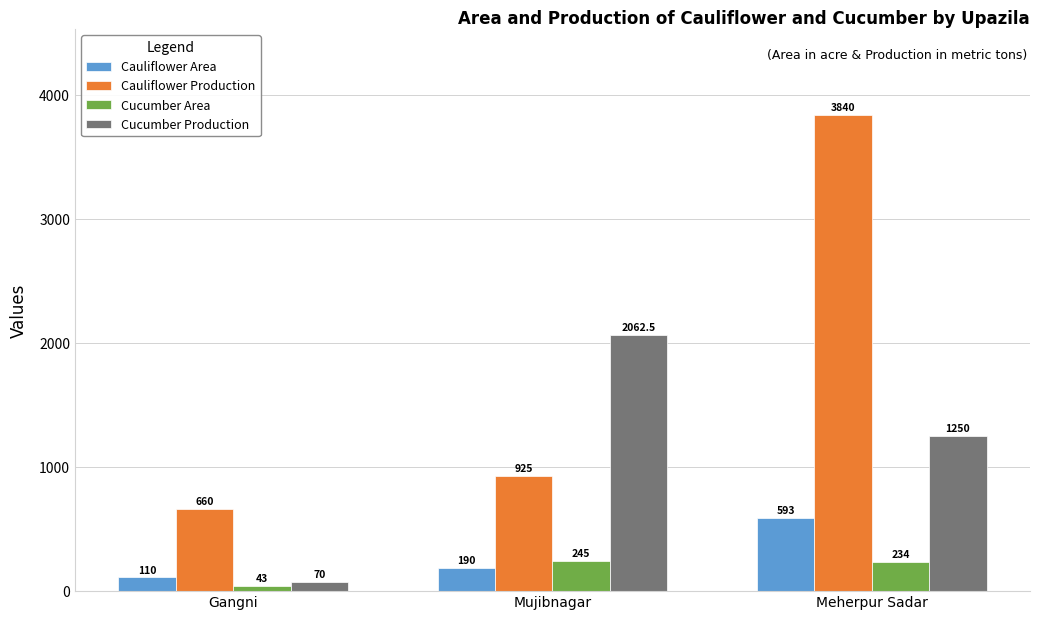

What is the spread (max minus min) of values at Gangni?

617.0